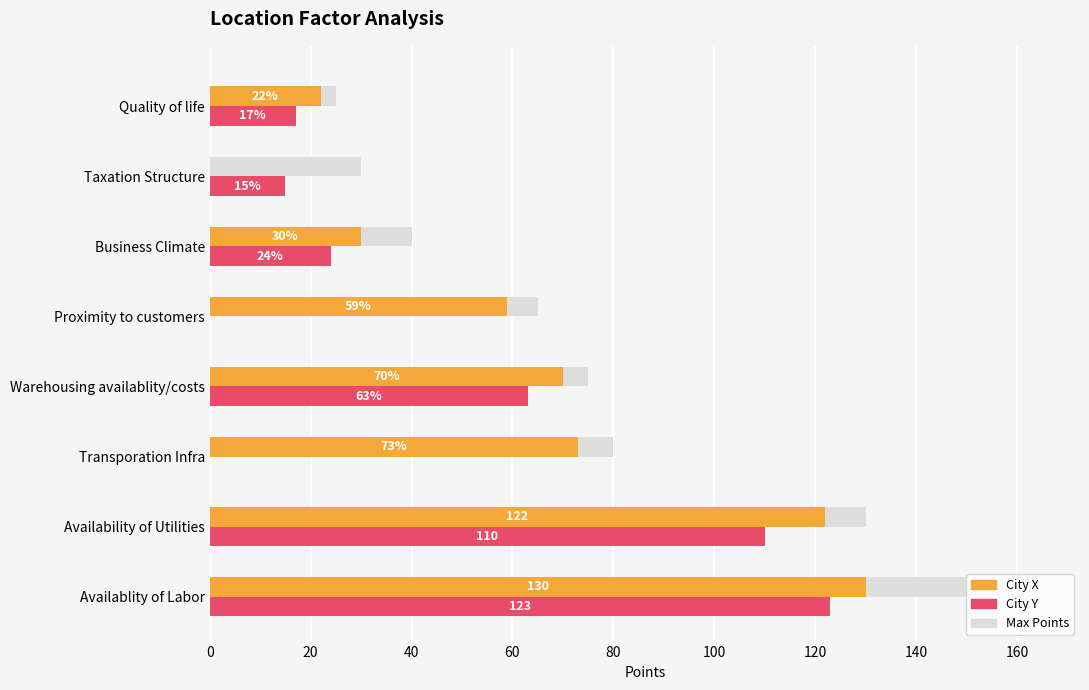

What is the sum of all Max Points values?

595